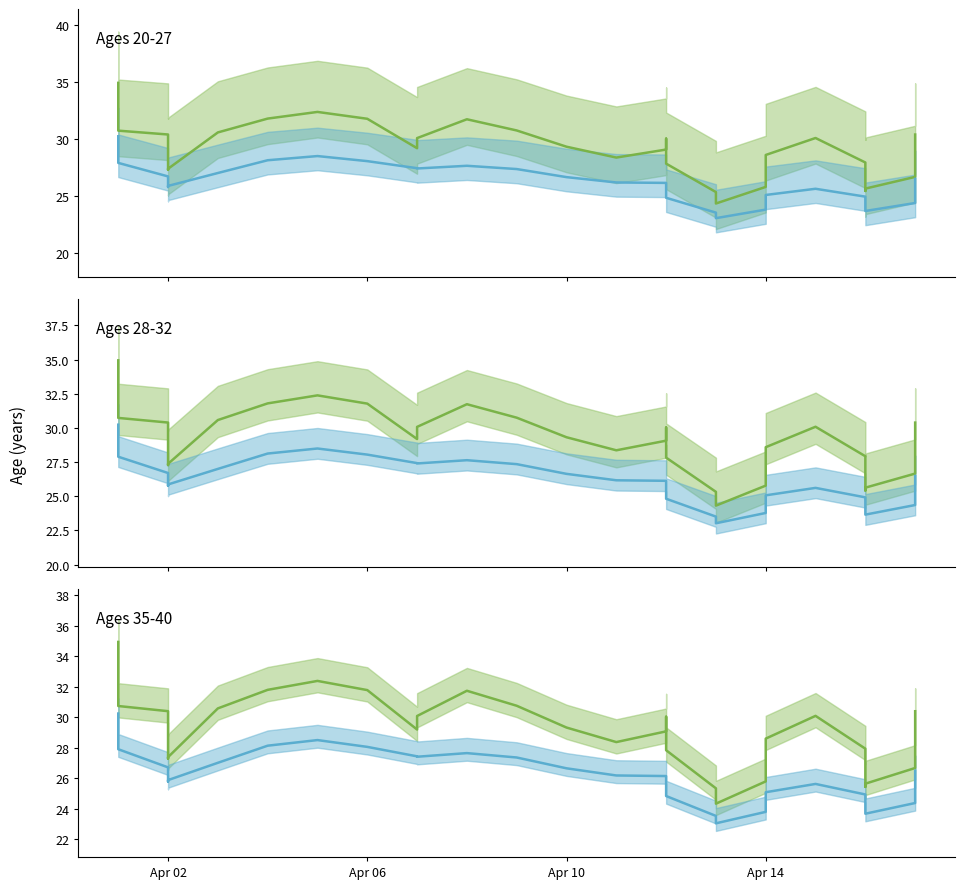

What are all the series names shown in the legend?

Green series, Blue series